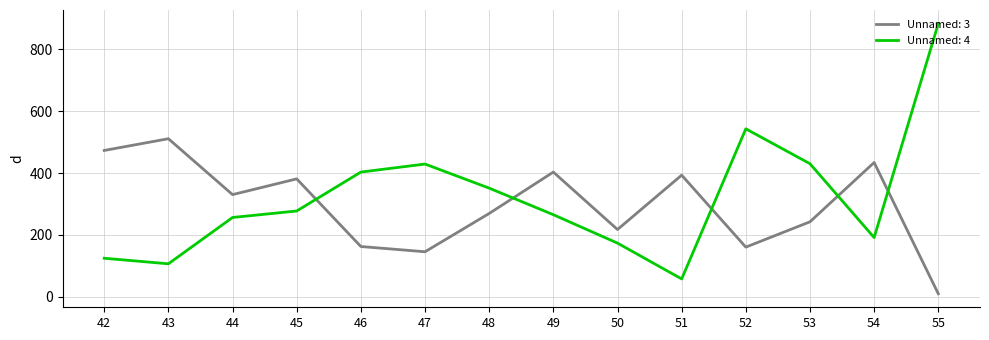

True or false: Unnamed: 3 and Unnamed: 4 intersect in this chart.

True